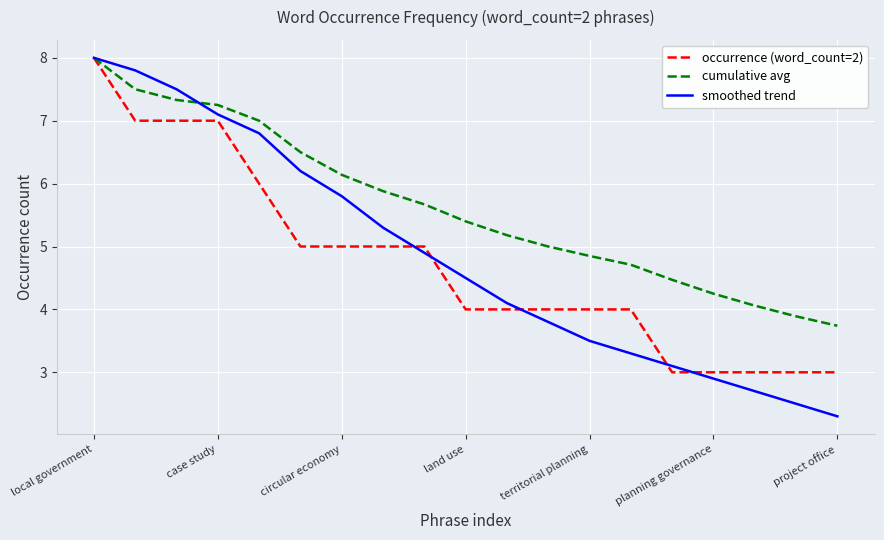

Which series has the largest total across all categories?

cumulative avg